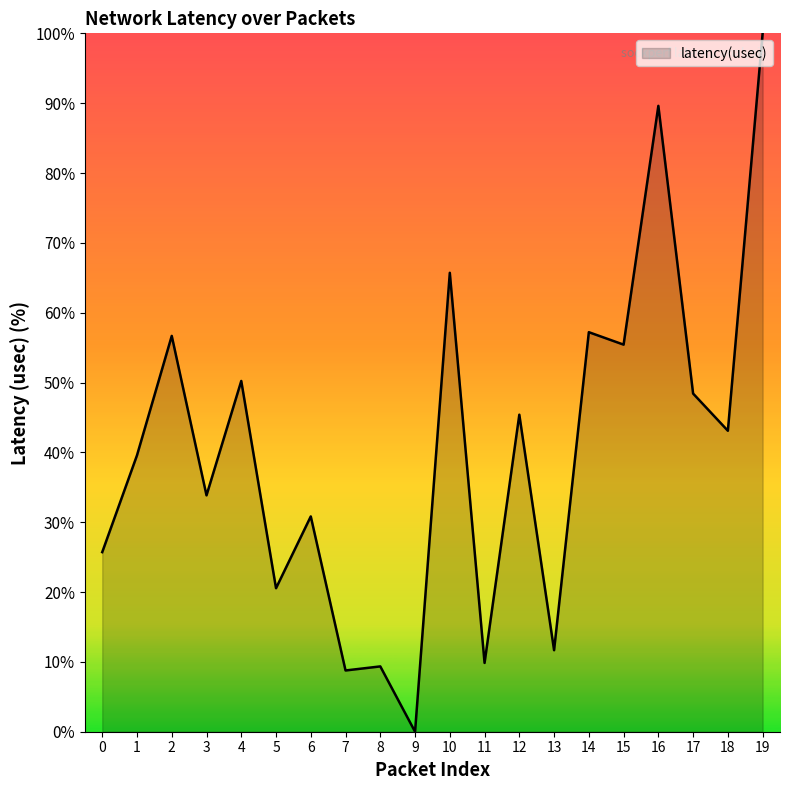

Approximately how many times larger is the value at 4 compared to 3?

1.5